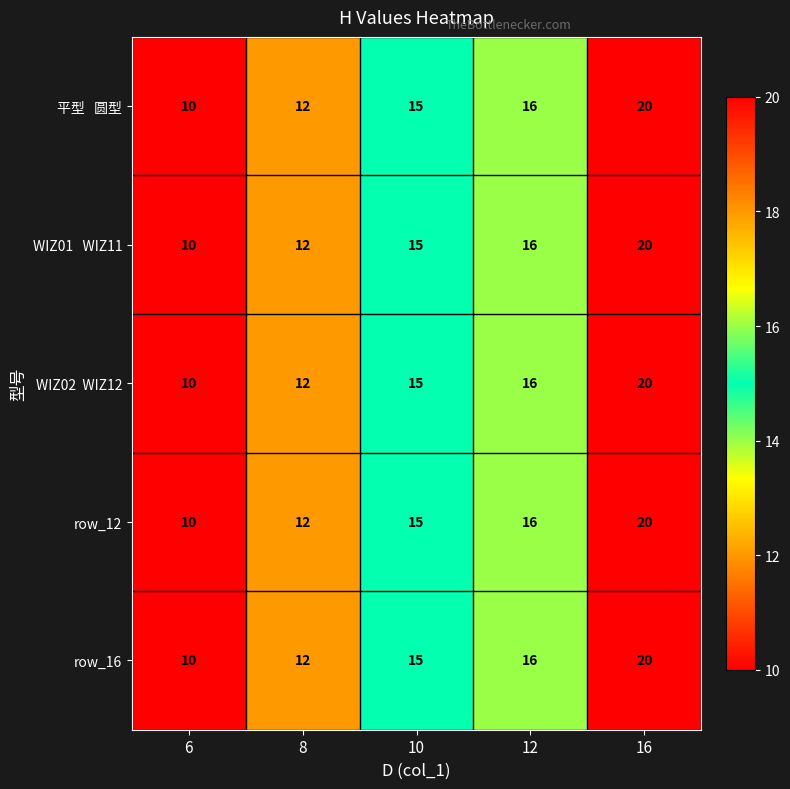

What is the average value of the row_16 series?

15